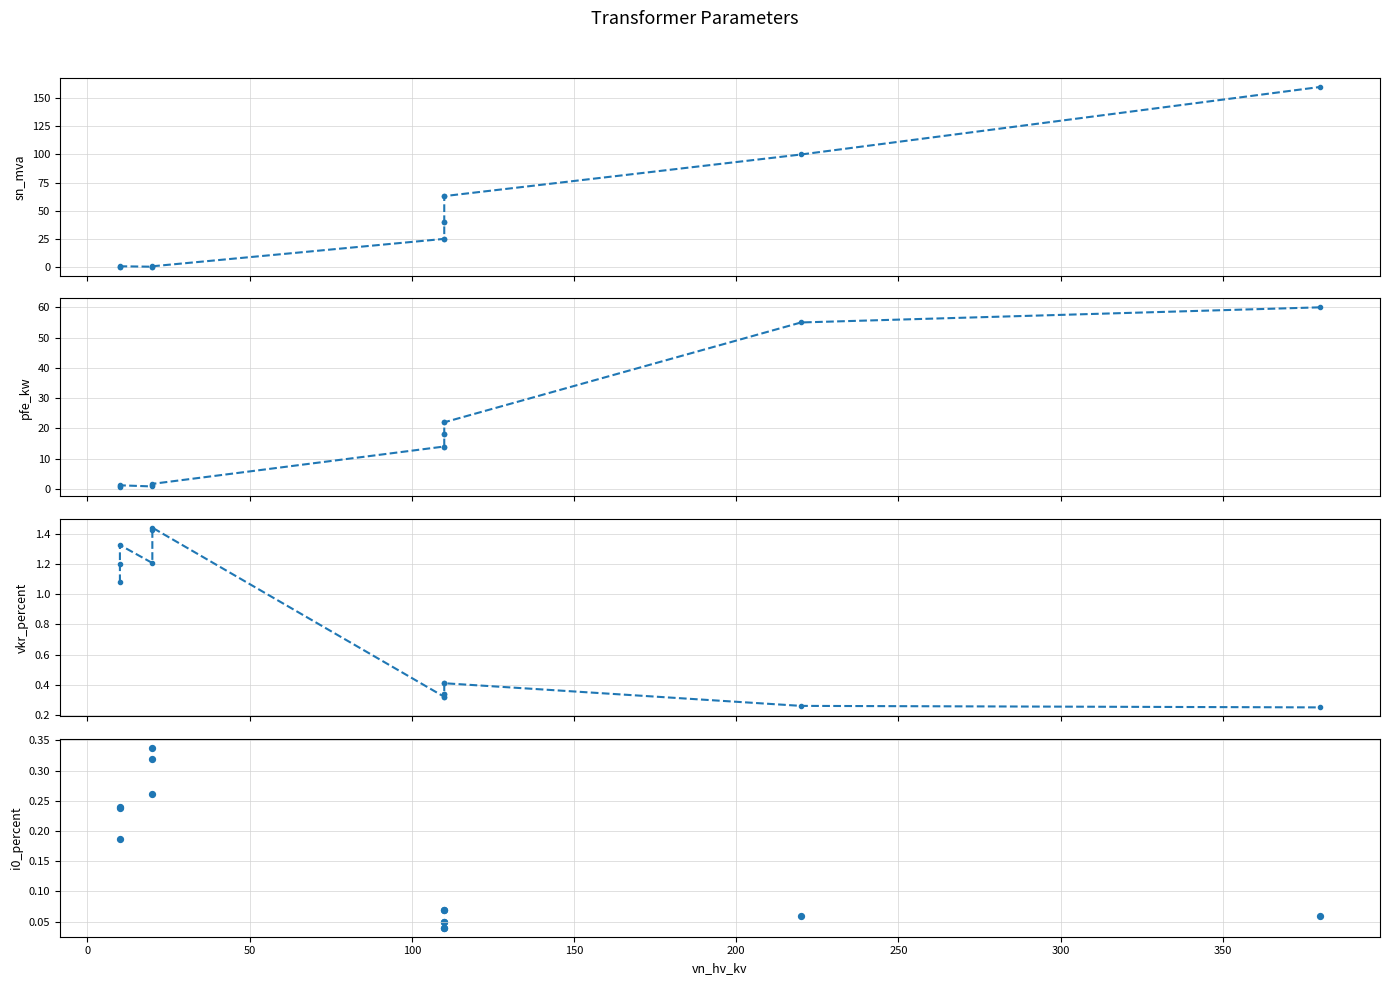

What are all the series names shown in the legend?

sn_mva, pfe_kw, vkr_percent, i0_percent